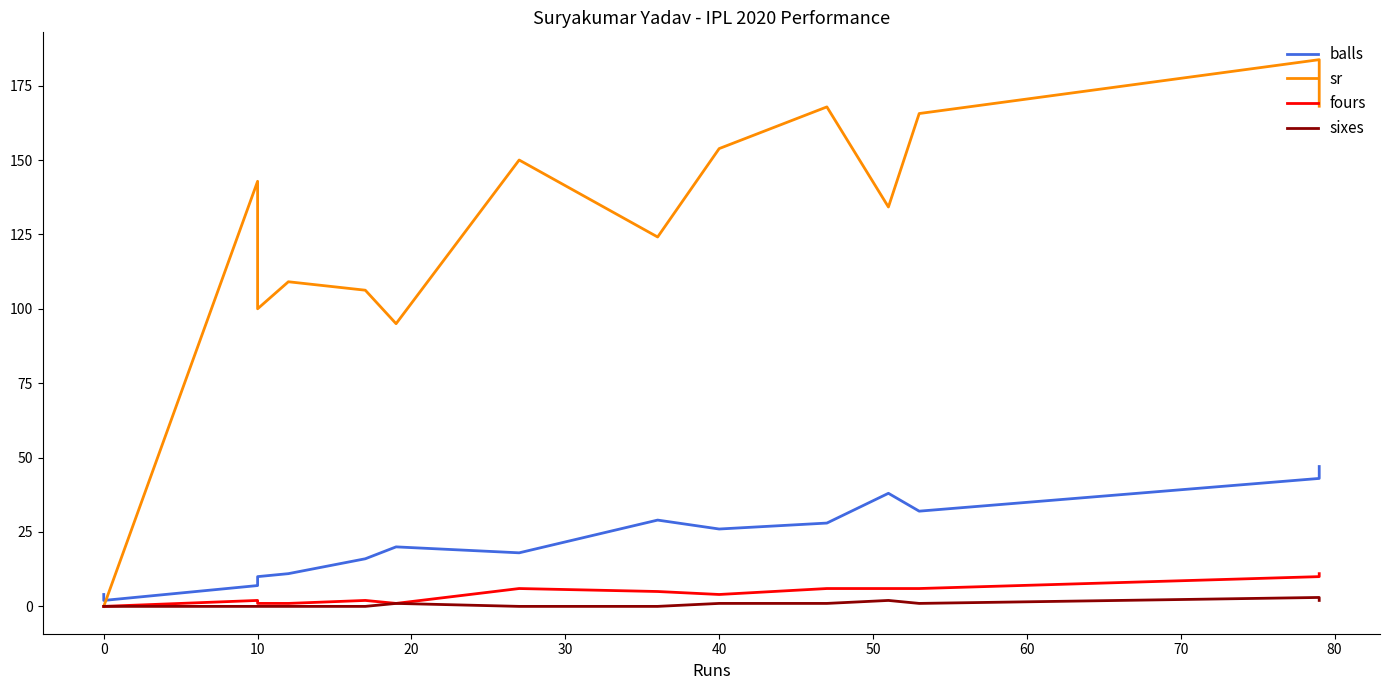

What is the highest value of the sixes series?

3.0